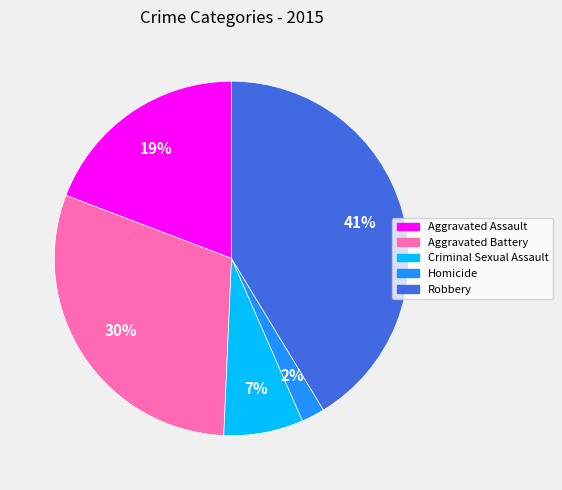

How many slices are in this pie chart?

5